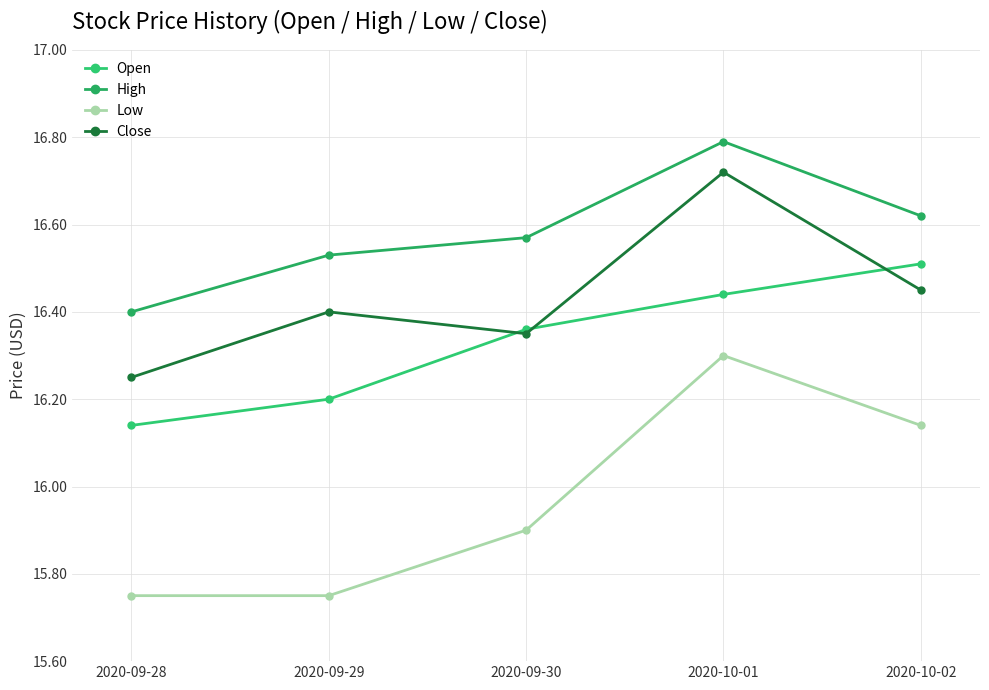

What is the difference between the highest and lowest values at 2020-09-28?

0.6